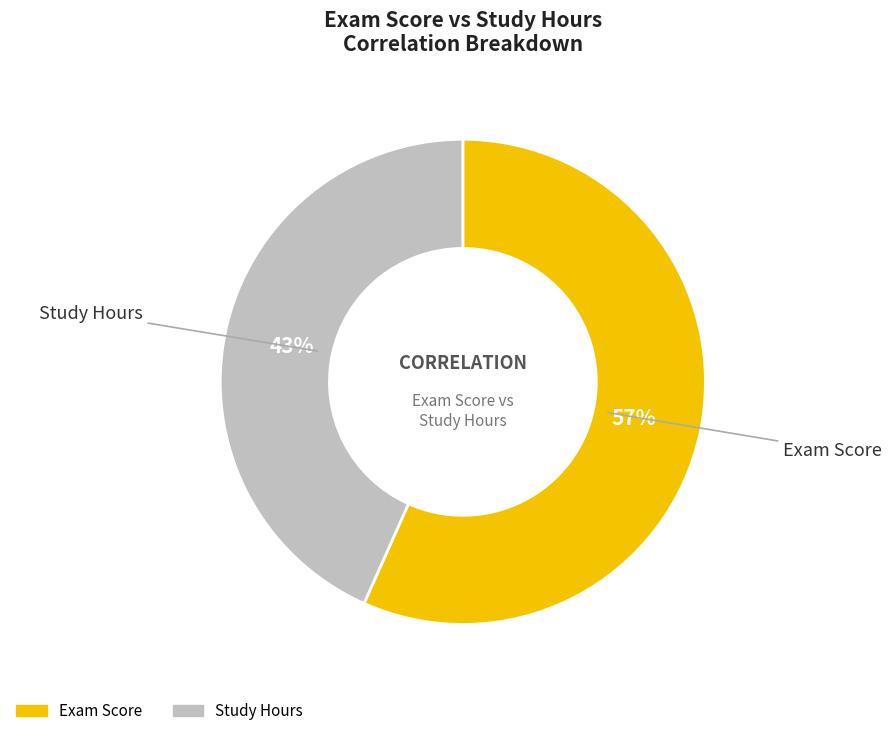

Which slice represents more than half of the pie?

Exam Score